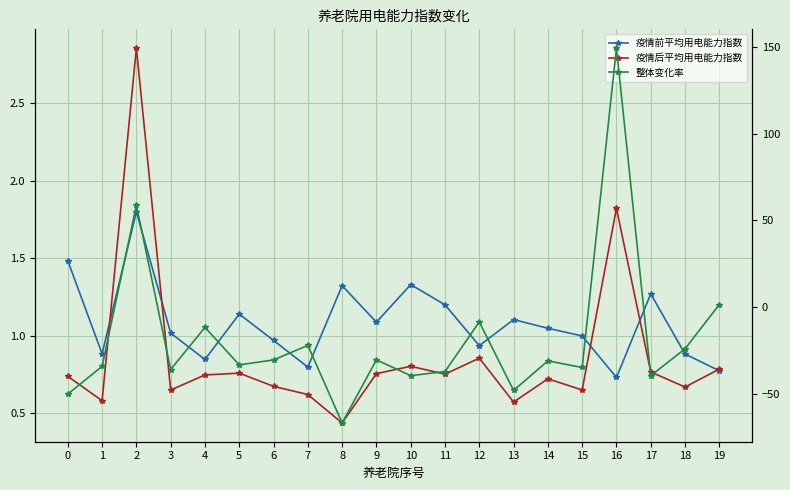

Is it true that 疫情前平均用电能力指数 equals 0.8 at 10?

False